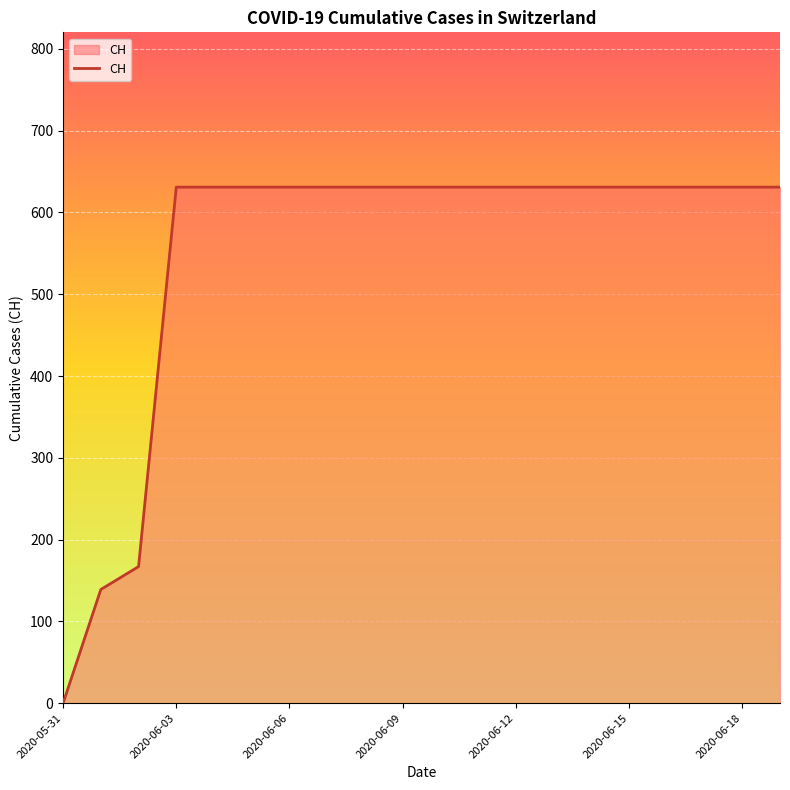

What is the difference between the maximum and minimum values?

631